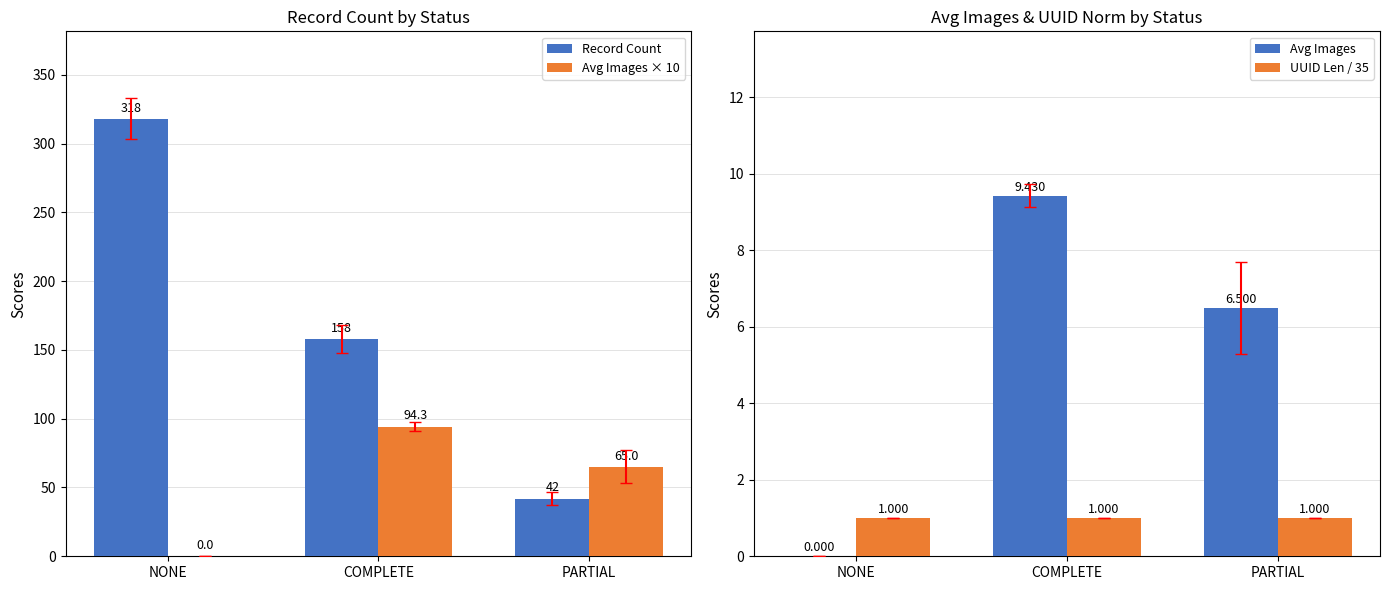

At which label does Record Count reach its minimum?

PARTIAL